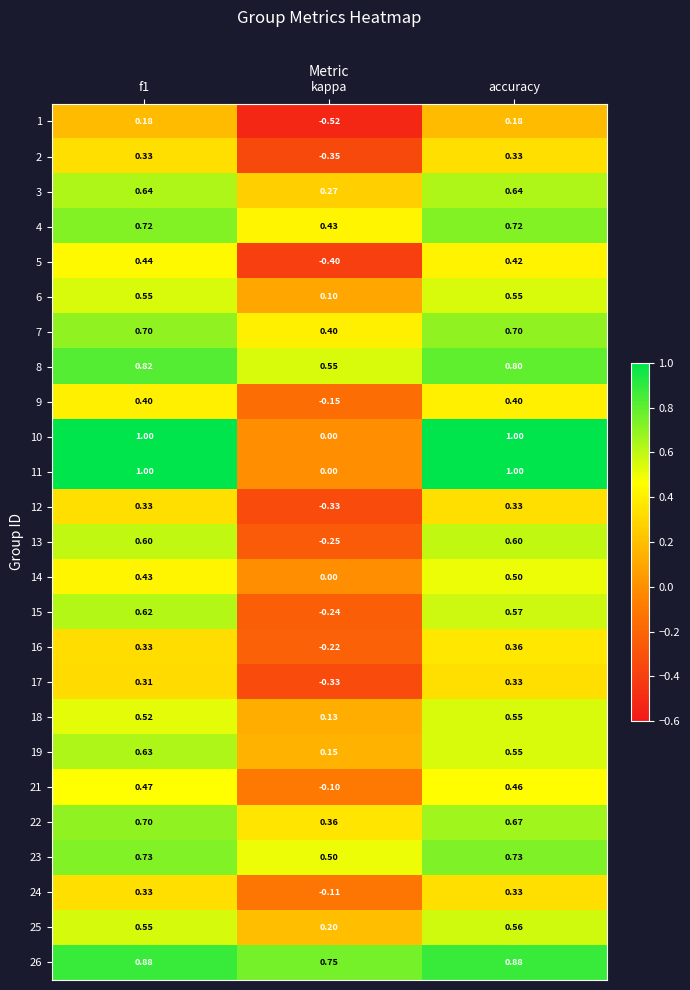

How many 26 values are between 0 and 1?

3